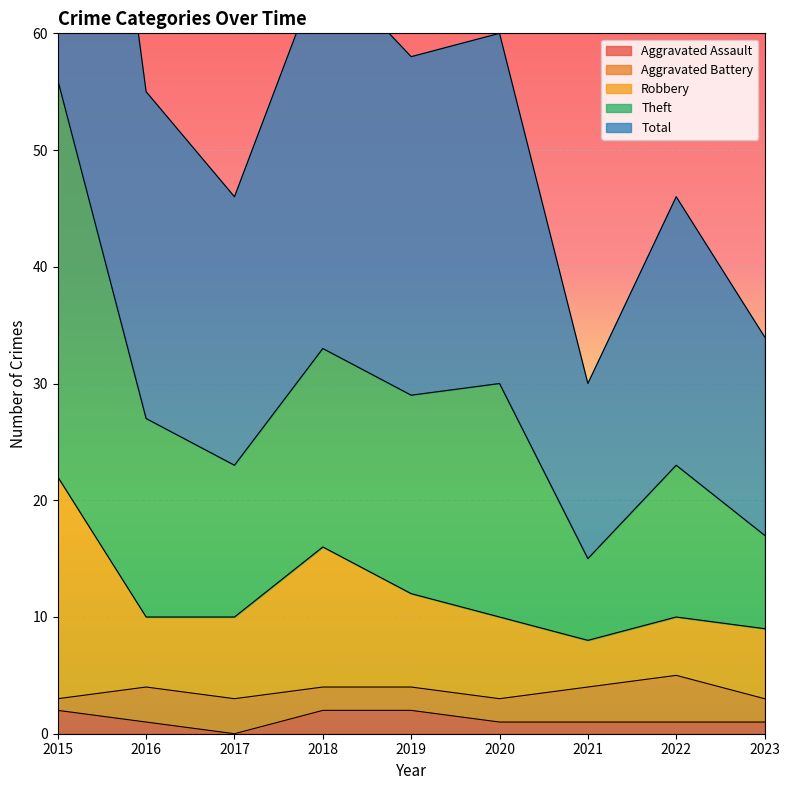

Is the value of Aggravated Assault at 2019 greater than the value of Robbery at 2023?

No